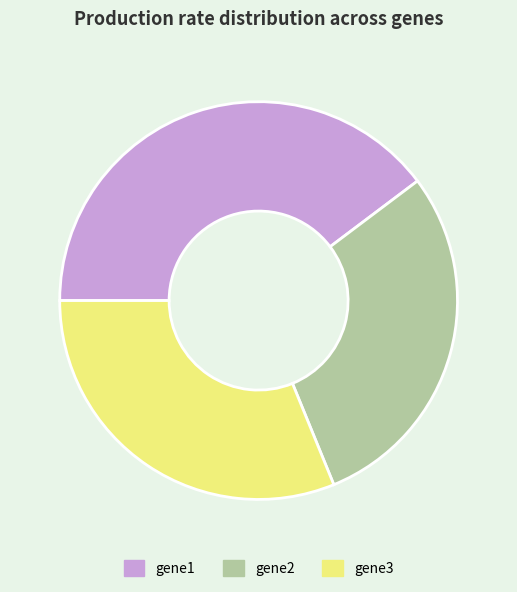

Does gene3 account for over 50% of the chart?

No